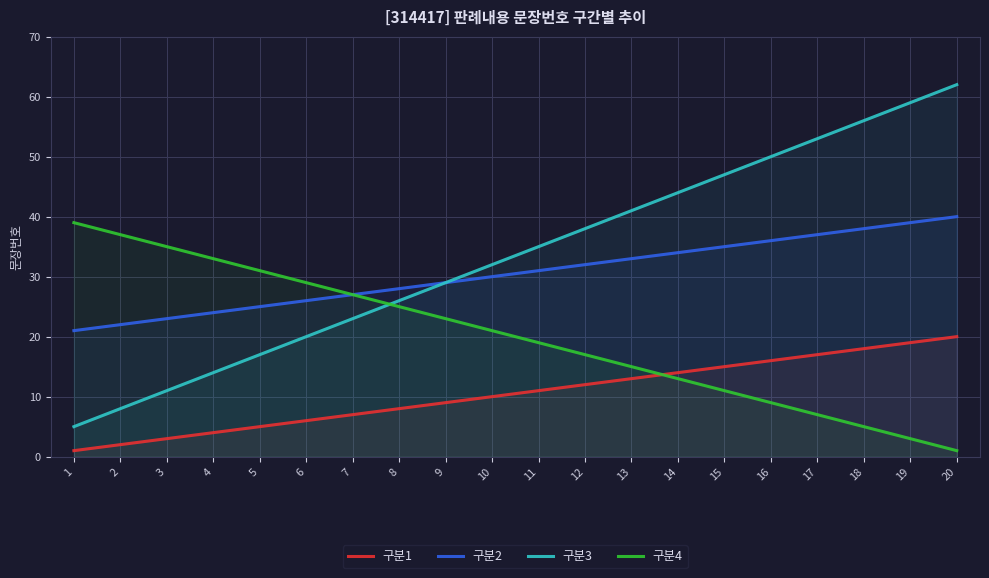

Which series has the largest range (max minus min)?

구분3